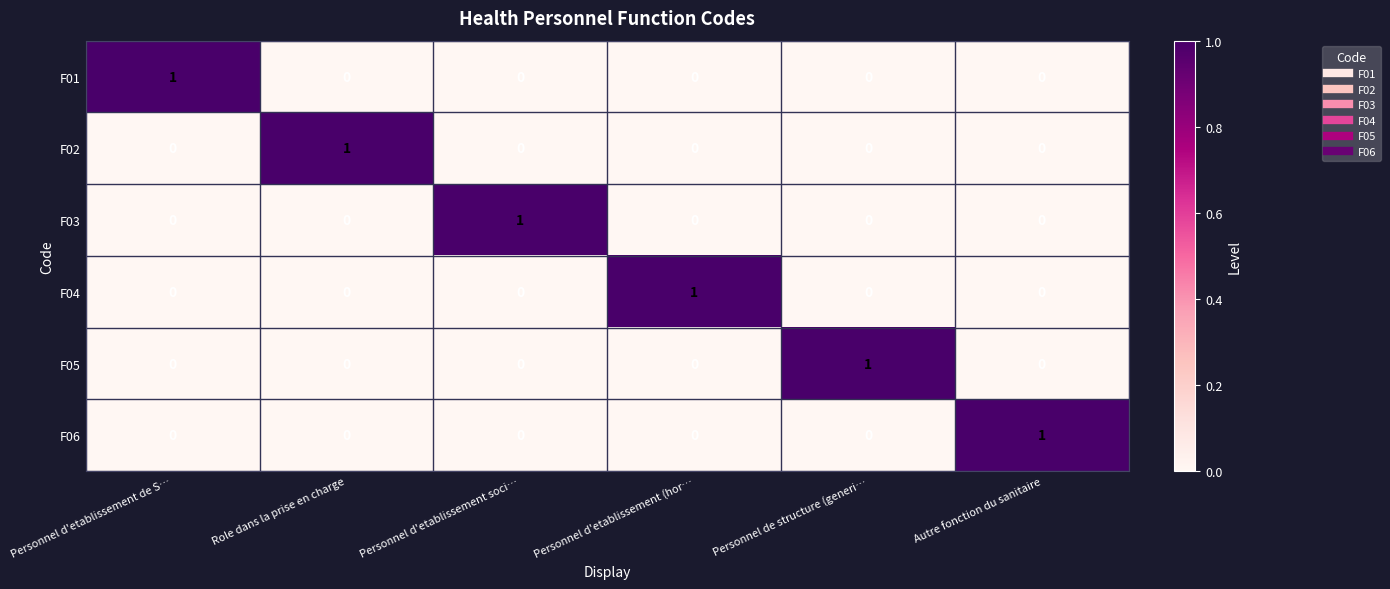

Is it true that F01 equals 2 at Personnel d'etablissement de S…?

False